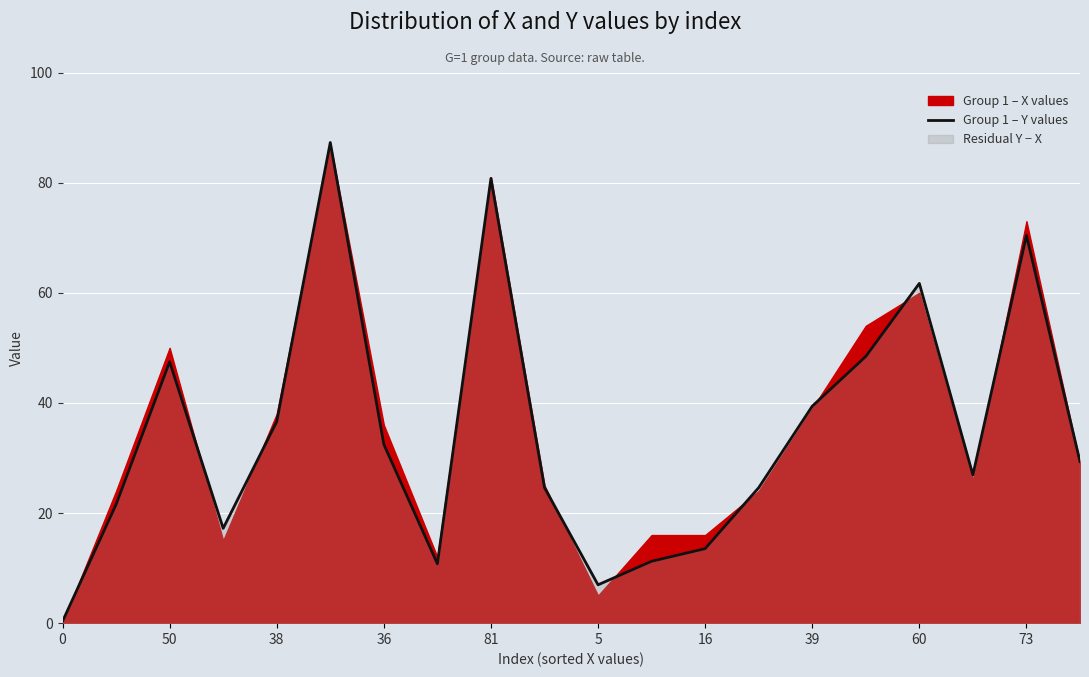

The value of Group 1 – Y values at 50 is 21.0. True or false?

False